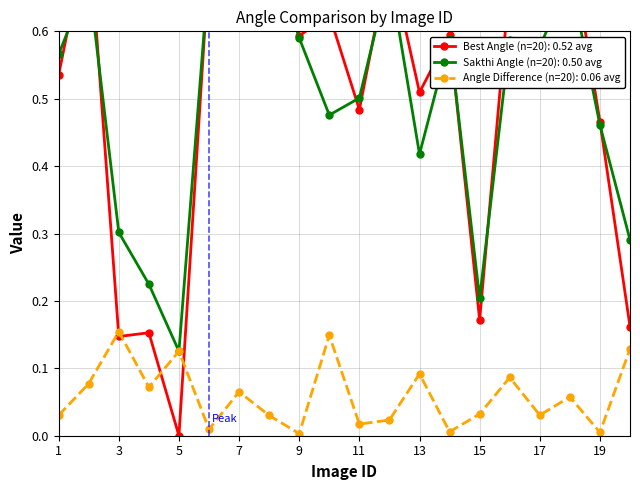

Where is Angle Difference nearest to the value 0?

9